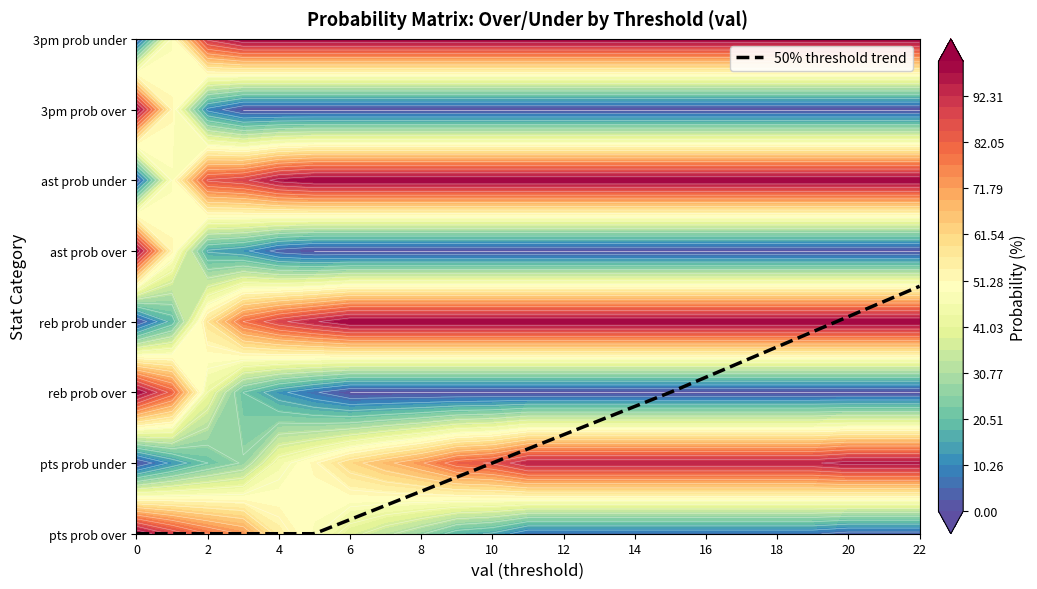

Reading right to left, extract all data points from this chart.

pts prob over: 3	3	3	6	6	6	6	6	6	6	6	6	15	18	27	33	39	48	55	73	79	88	100
pts prob under: 97	97	97	94	94	94	94	94	94	94	94	94	85	82	73	67	61	52	45	27	21	12	0
reb prob over: 0	0	0	0	0	0	0	0	0	0	0	0	0	0	0	0	0	6	12	21	42	82	100
reb prob under: 100	100	100	100	100	100	100	100	100	100	100	100	100	100	100	100	100	94	88	79	58	18	0
ast prob over: 0	0	0	0	0	0	0	0	0	0	0	0	0	0	0	0	0	0	3	12	15	52	100
ast prob under: 100	100	100	100	100	100	100	100	100	100	100	100	100	100	100	100	100	100	97	88	85	48	0
3pm prob over: 0	0	0	0	0	0	0	0	0	0	0	0	0	0	0	0	0	0	0	0	9	52	100
3pm prob under: 100	100	100	100	100	100	100	100	100	100	100	100	100	100	100	100	100	100	100	100	91	48	0